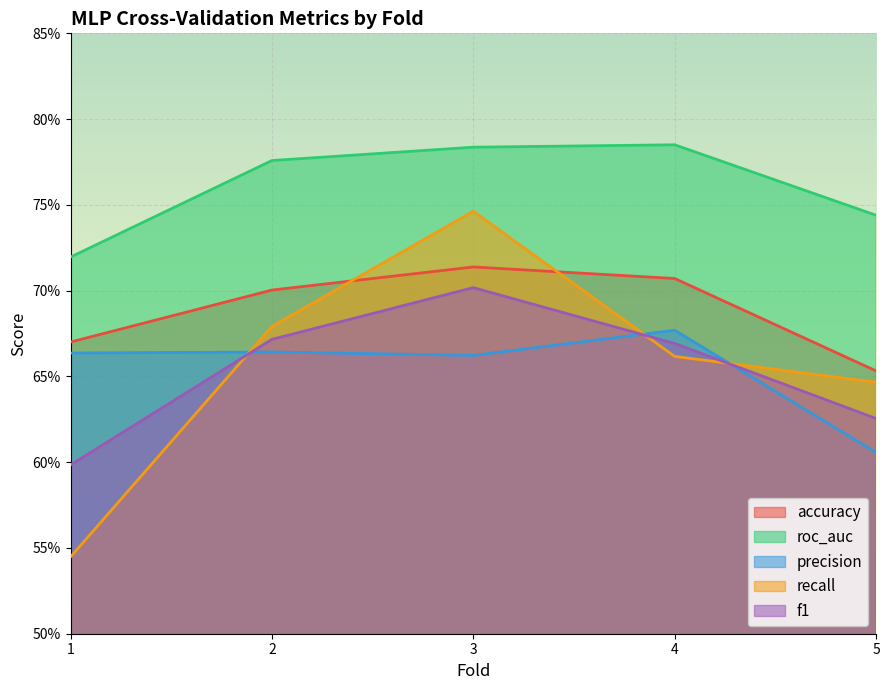

How many lines are shown in the chart?

5